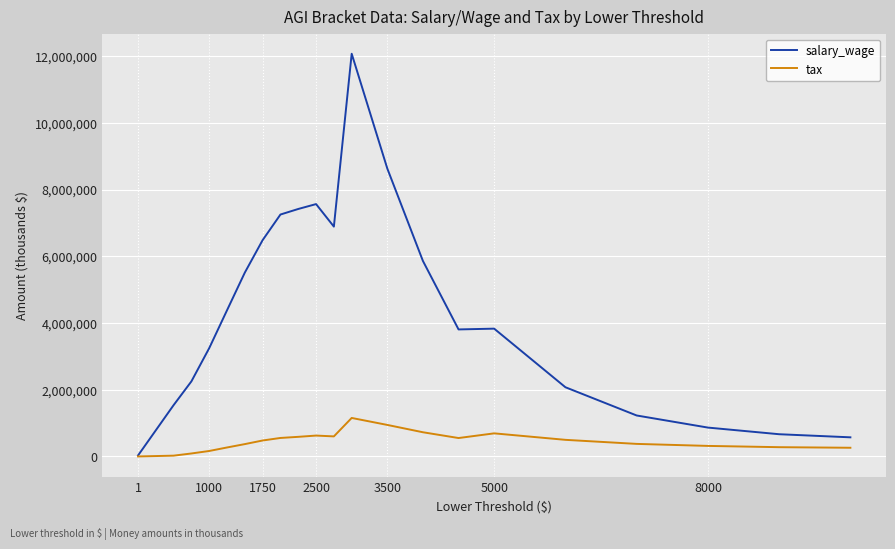

Rank the series by their average value, from lowest to highest.

tax, salary_wage